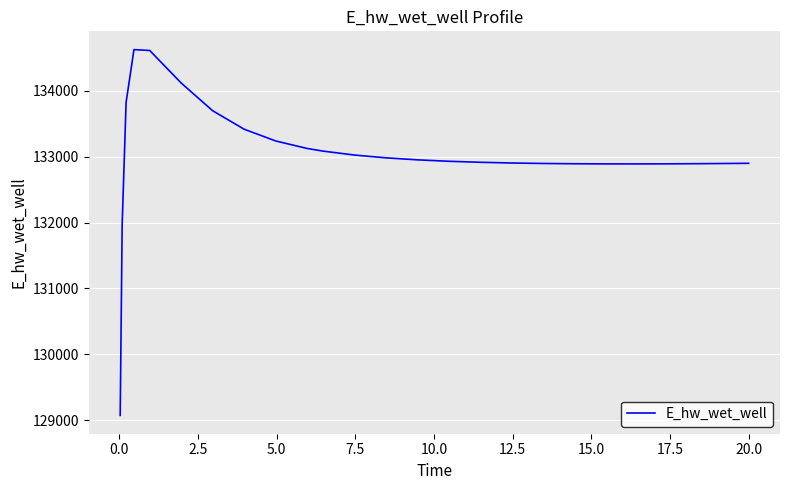

What is the minimum value shown in the chart?

129070.3